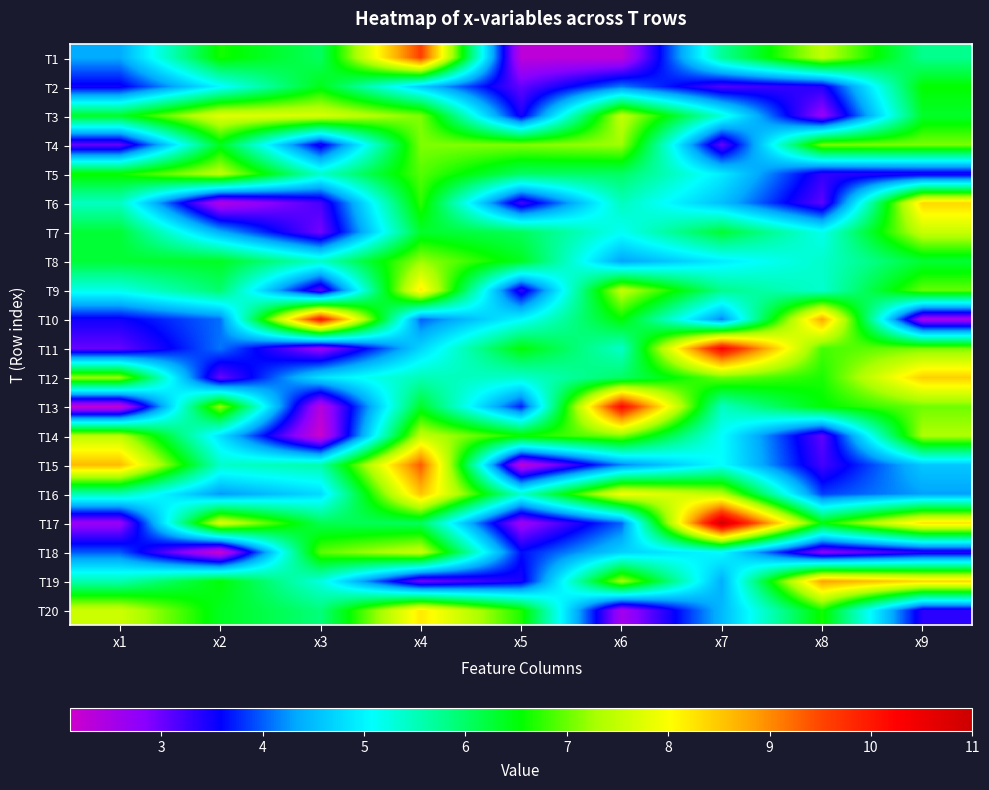

At x4, list the series in order from largest to smallest.

T1, T15, T16, T20, T9, T18, T14, T8, T4, T3, T5, T6, T13, T7, T17, T12, T11, T2, T10, T19